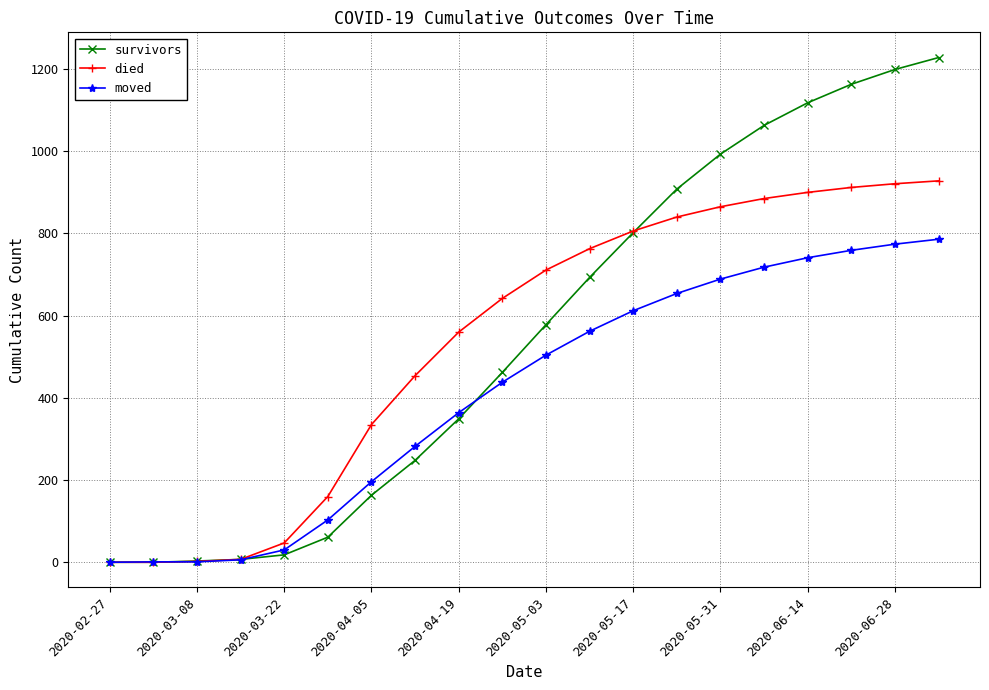

Which series has the widest spread of values?

survivors